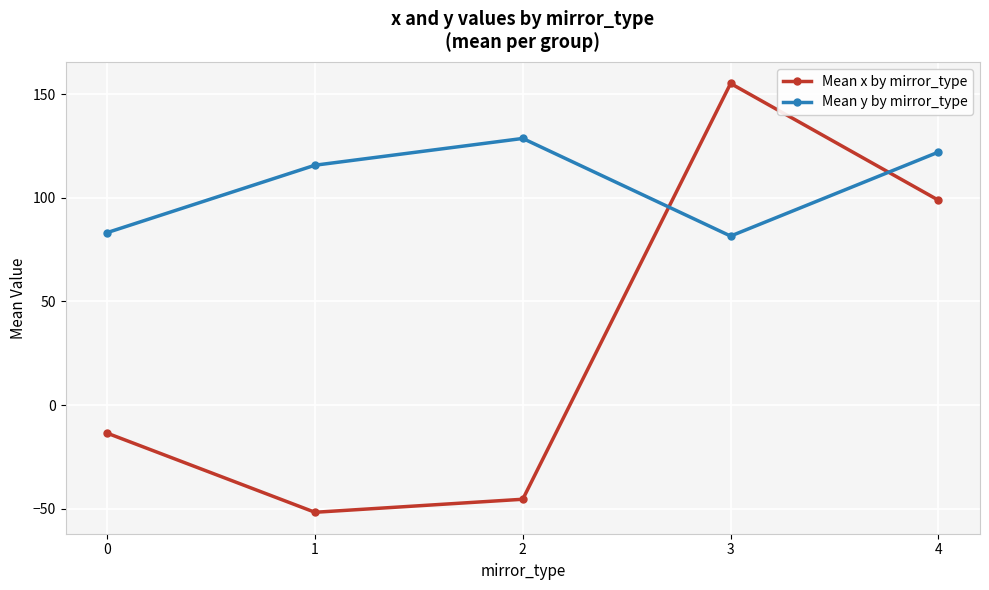

Rank the series at 0 from highest to lowest value.

Mean y by mirror_type, Mean x by mirror_type